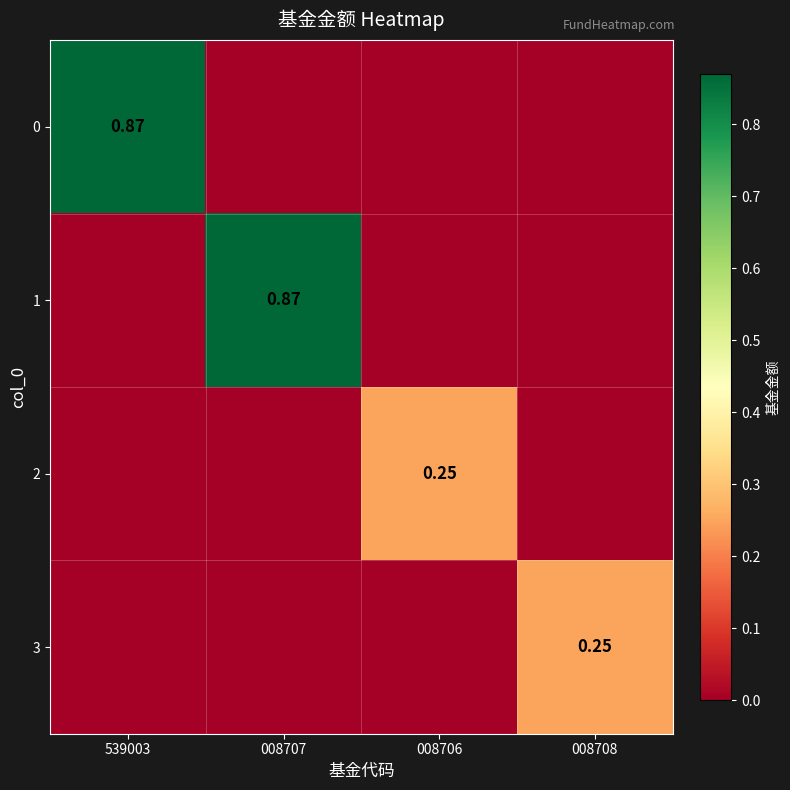

What is the total value across all series at 539003?

0.9